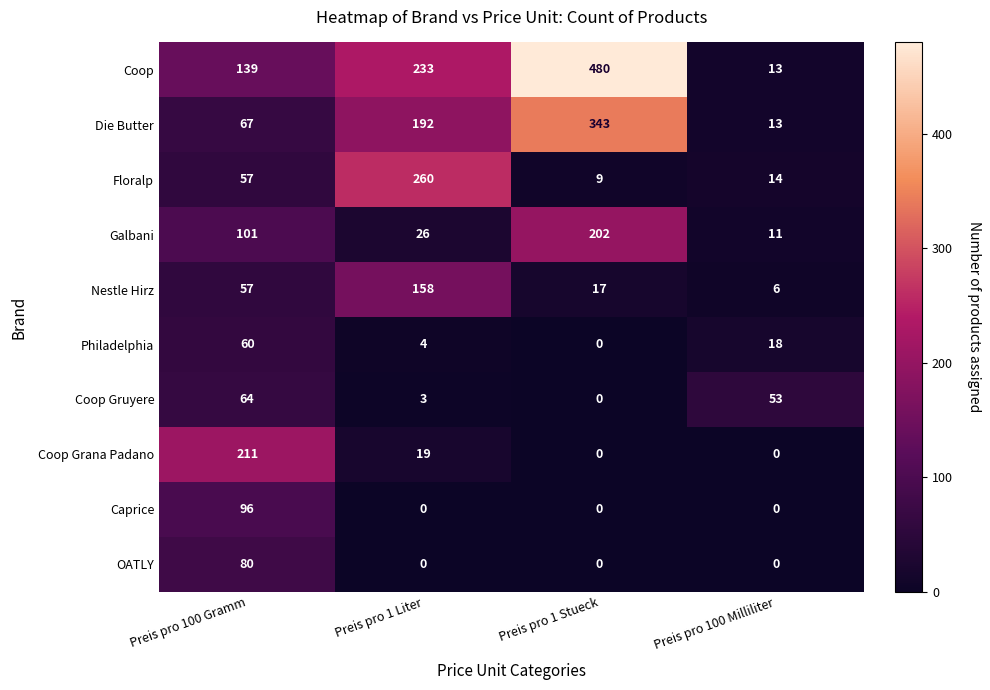

True or false: Caprice has a value of -55 at Preis pro 100 Milliliter.

False